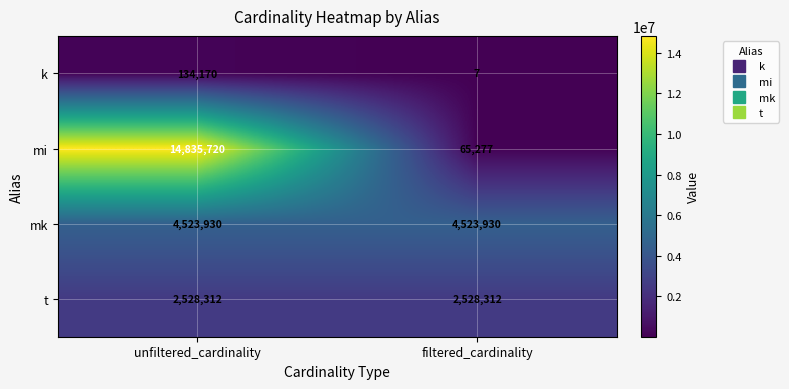

Which series has the largest total across all categories?

mi